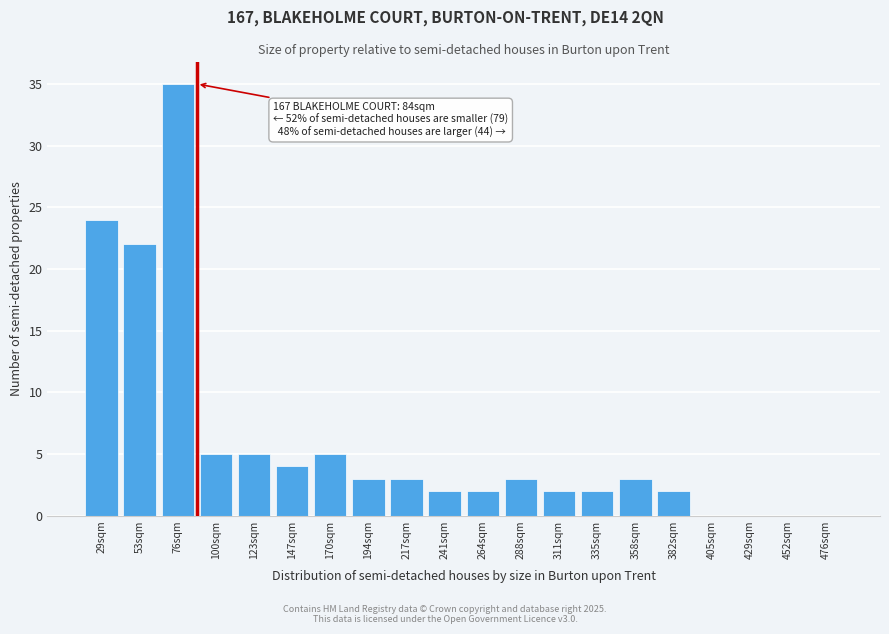

Reading left to right, what are all the values shown in this chart?

29sqm=24	53sqm=22	76sqm=35	100sqm=5	123sqm=5	147sqm=4	170sqm=5	194sqm=3	217sqm=3	241sqm=2	264sqm=2	288sqm=3	311sqm=2	335sqm=2	358sqm=3	382sqm=2	405sqm=0	429sqm=0	452sqm=0	476sqm=0